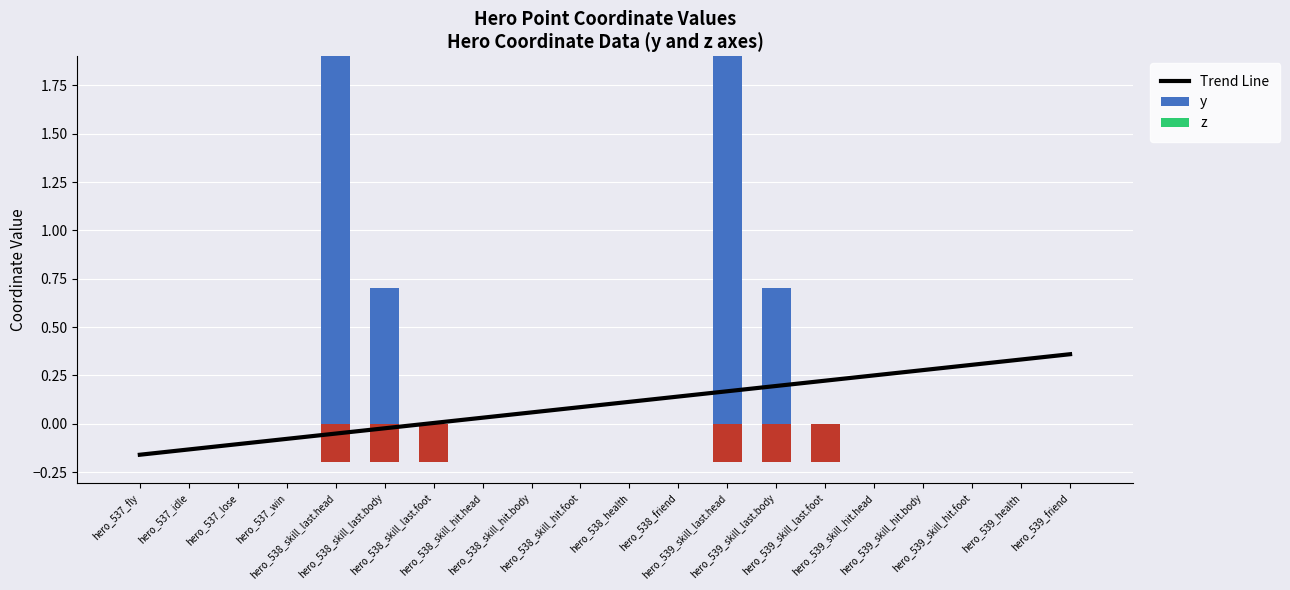

What is the label of the 5th bar from the right?

hero_539_skill_hit.head